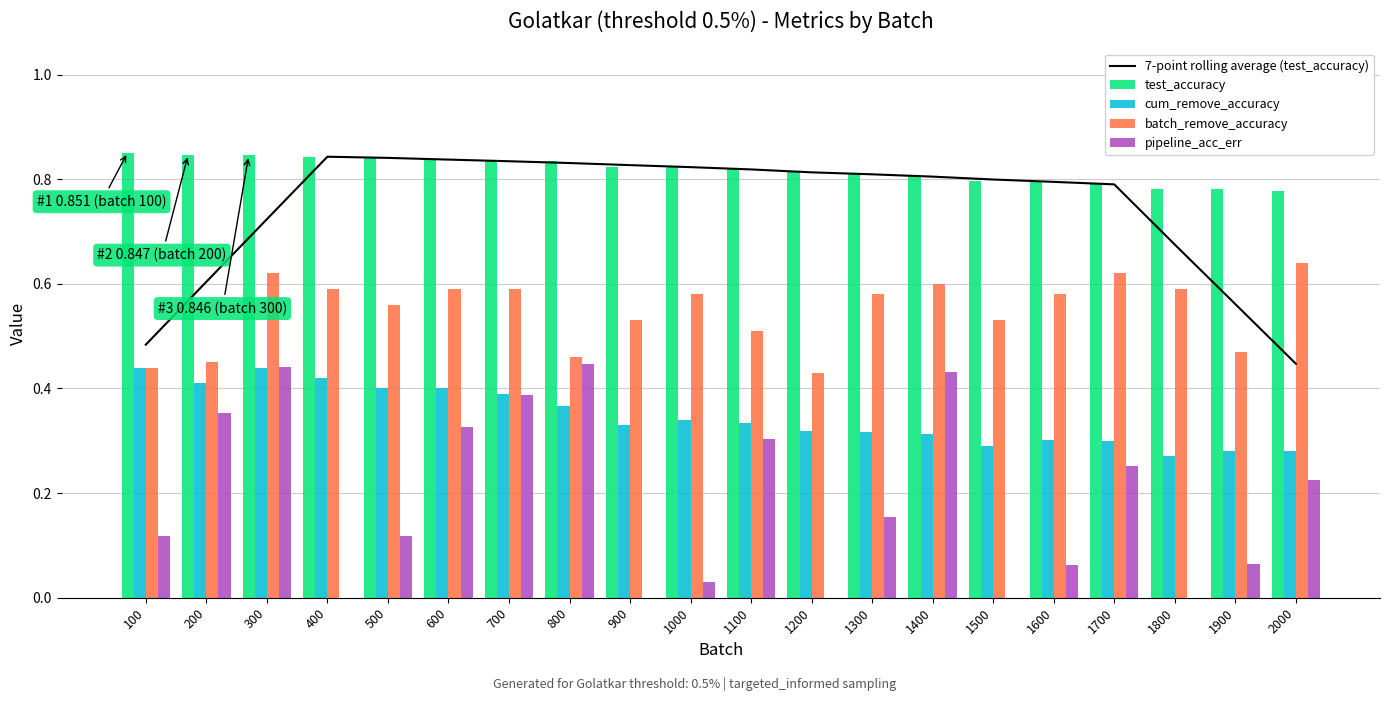

Which has a higher value, 1700 or 700?

700